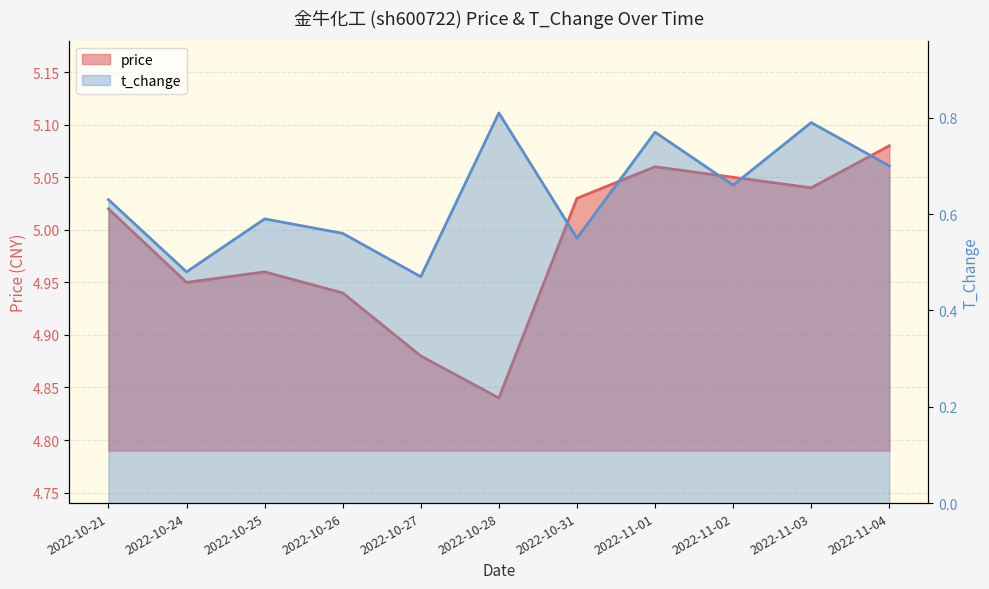

What is the label of the 10th point from the right?

2022-10-24